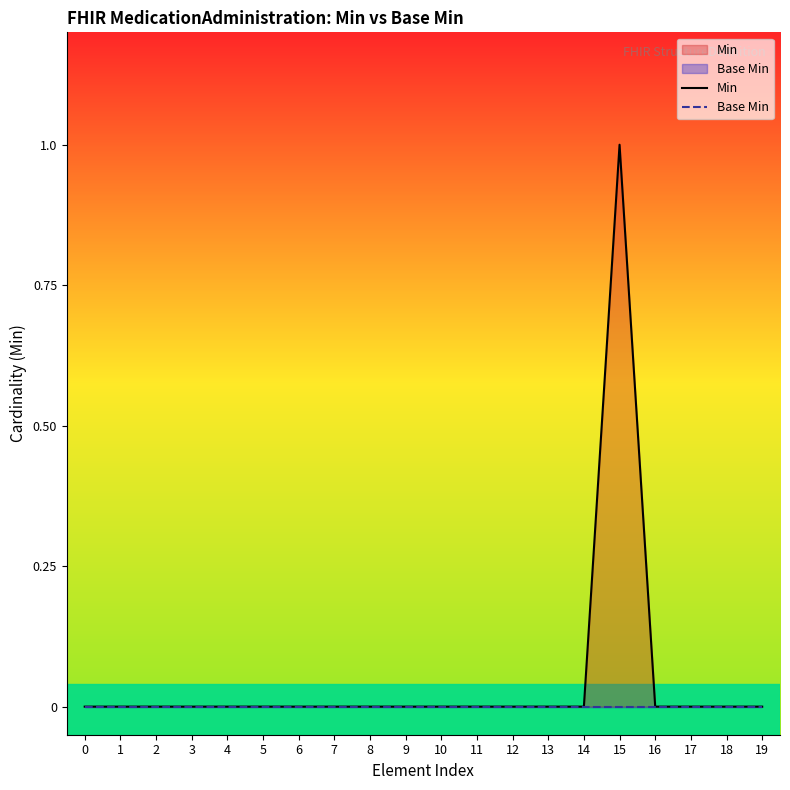

Reading left to right, extract all data points from this chart.

Min: 0=0	1=0	2=0	3=0	4=0	5=0	6=0	7=0	8=0	9=0	10=0	11=0	12=0	13=0	14=0	15=1	16=0	17=0	18=0	19=0
Base Min: 0=0	1=0	2=0	3=0	4=0	5=0	6=0	7=0	8=0	9=0	10=0	11=0	12=0	13=0	14=0	15=0	16=0	17=0	18=0	19=0